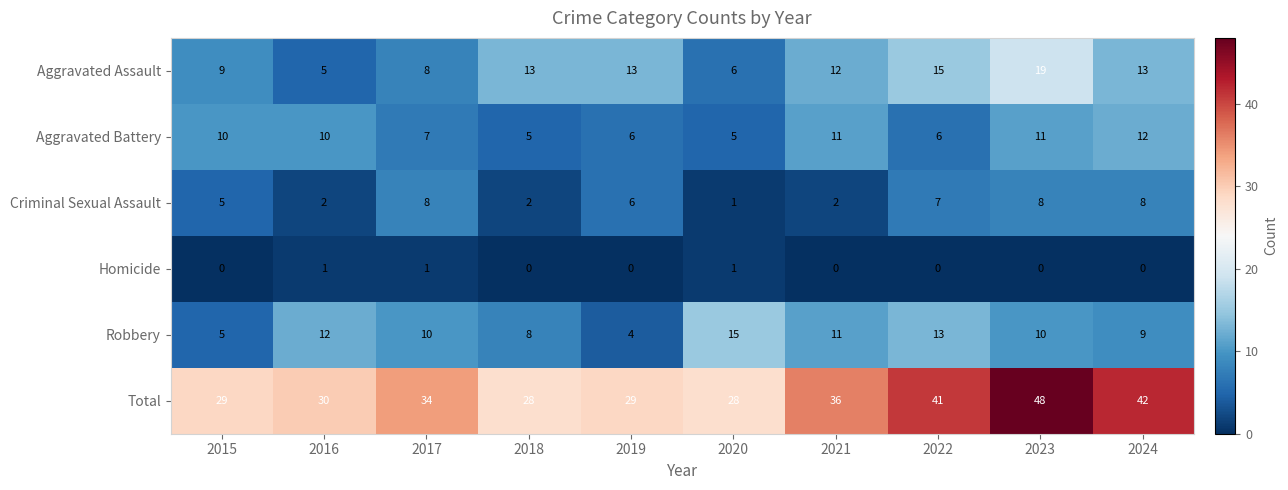

What is the total value across all series at 2018?

56